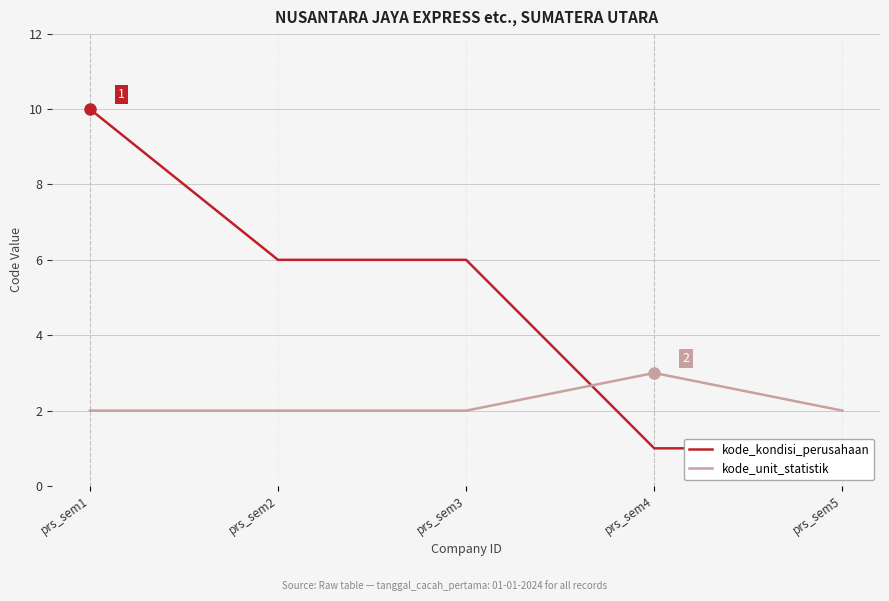

Between which two adjacent categories do kode_unit_statistik and kode_kondisi_perusahaan first intersect?

prs_sem3 and prs_sem4